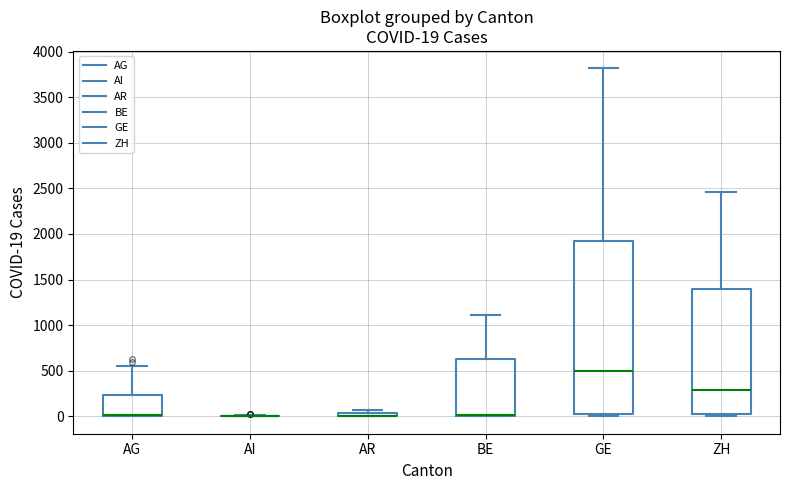

Which box is the tallest, from its lower edge to its upper edge?

GE